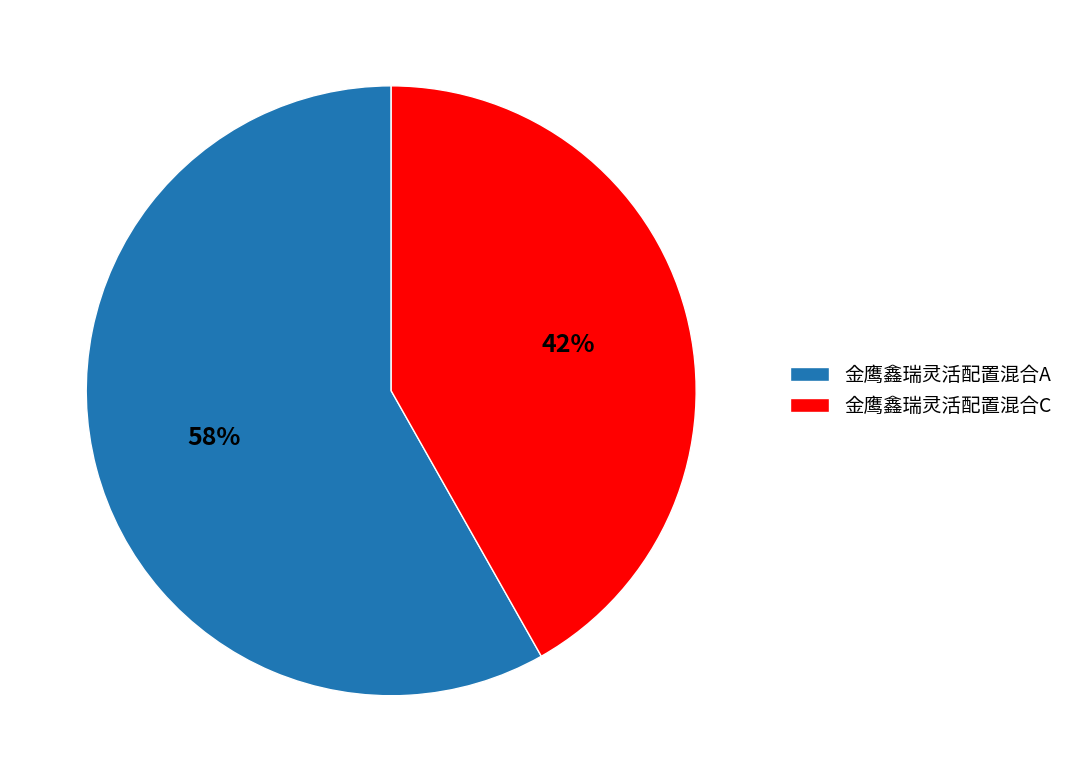

To the nearest percent, what percentage of the pie is 金鹰鑫瑞灵活配置混合A?

58%